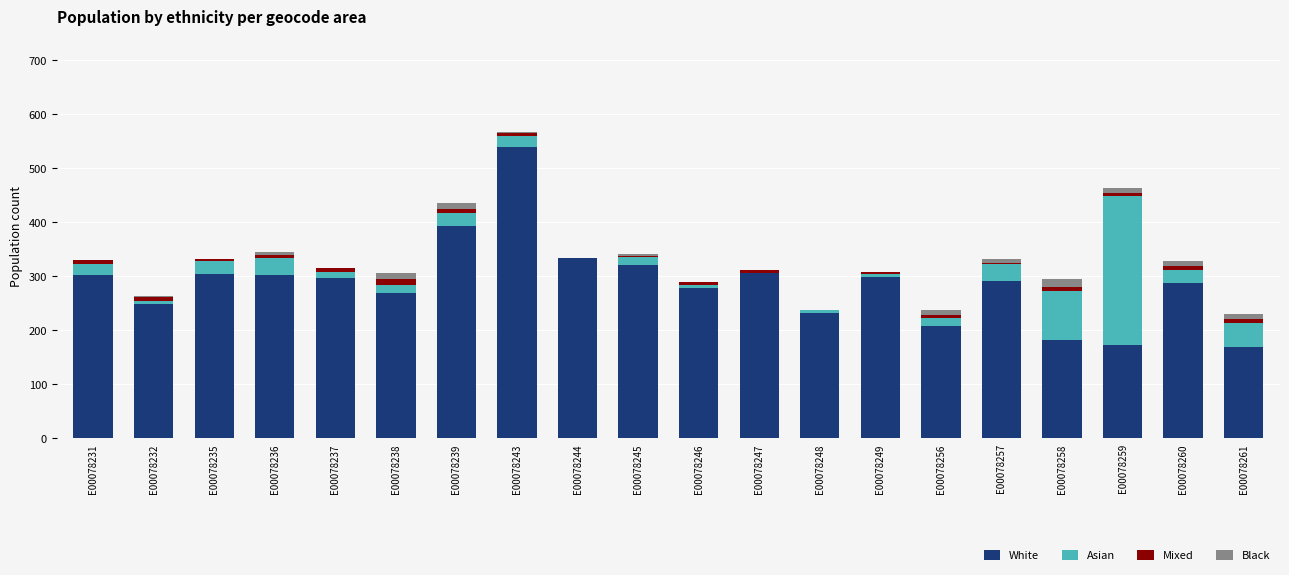

Which category has the highest value in the White series?

E00078243